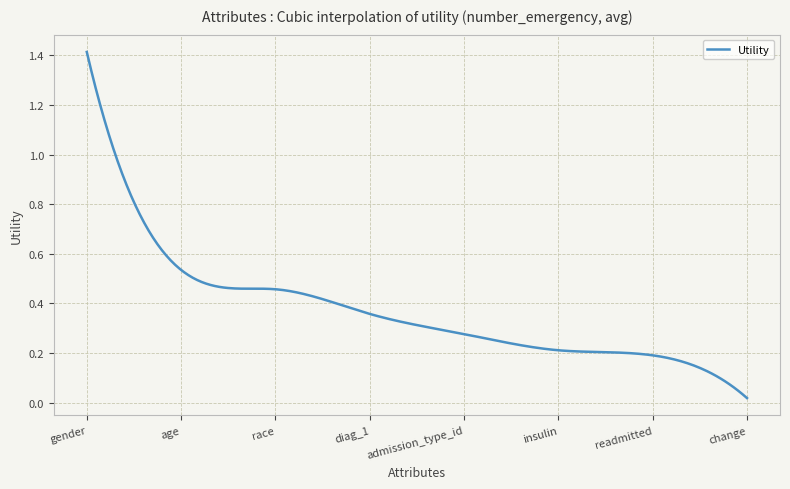

What is the sum of all values?

113.4